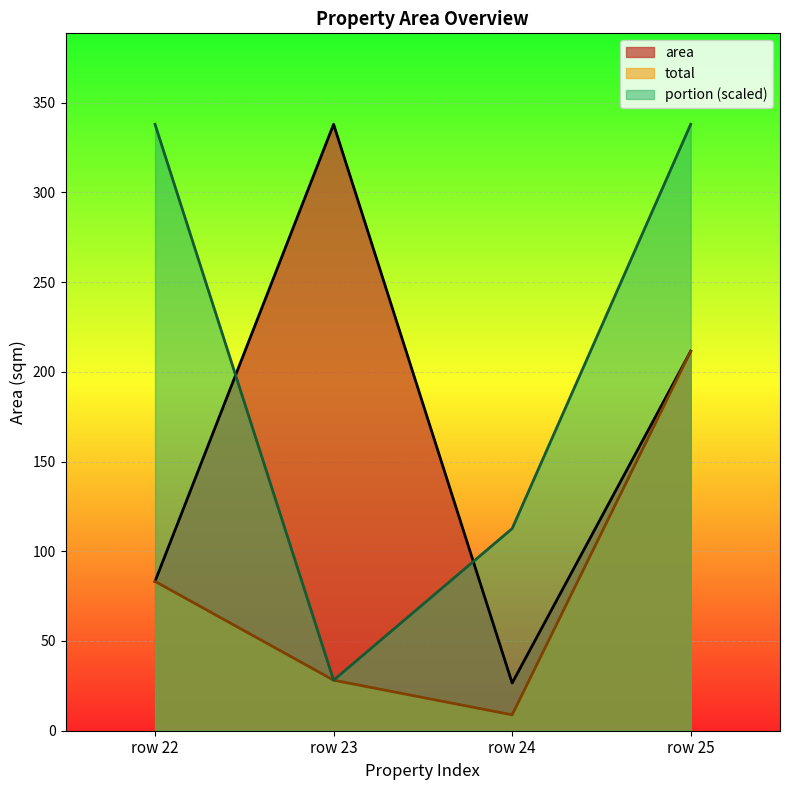

Reading right to left, transcribe all the data shown in this chart.

area: row 25=211.5	row 24=26.6	row 23=337.9	row 22=83.2
total: row 25=211.5	row 24=8.9	row 23=28.2	row 22=83.2
portion: row 25=337.9	row 24=112.6	row 23=28.2	row 22=337.9